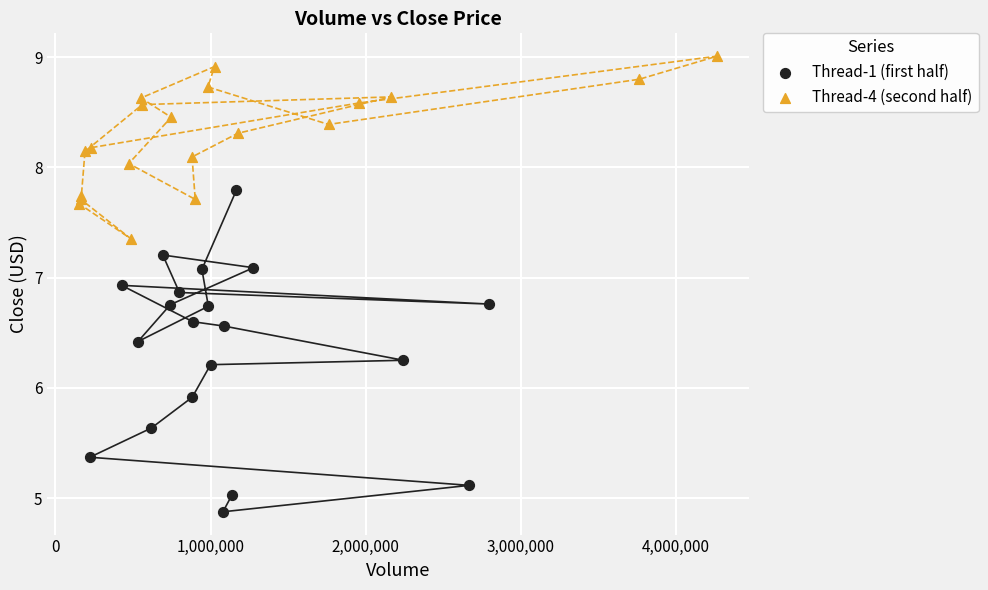

Which series contains the lowest Y value?

Thread-1 (first half)